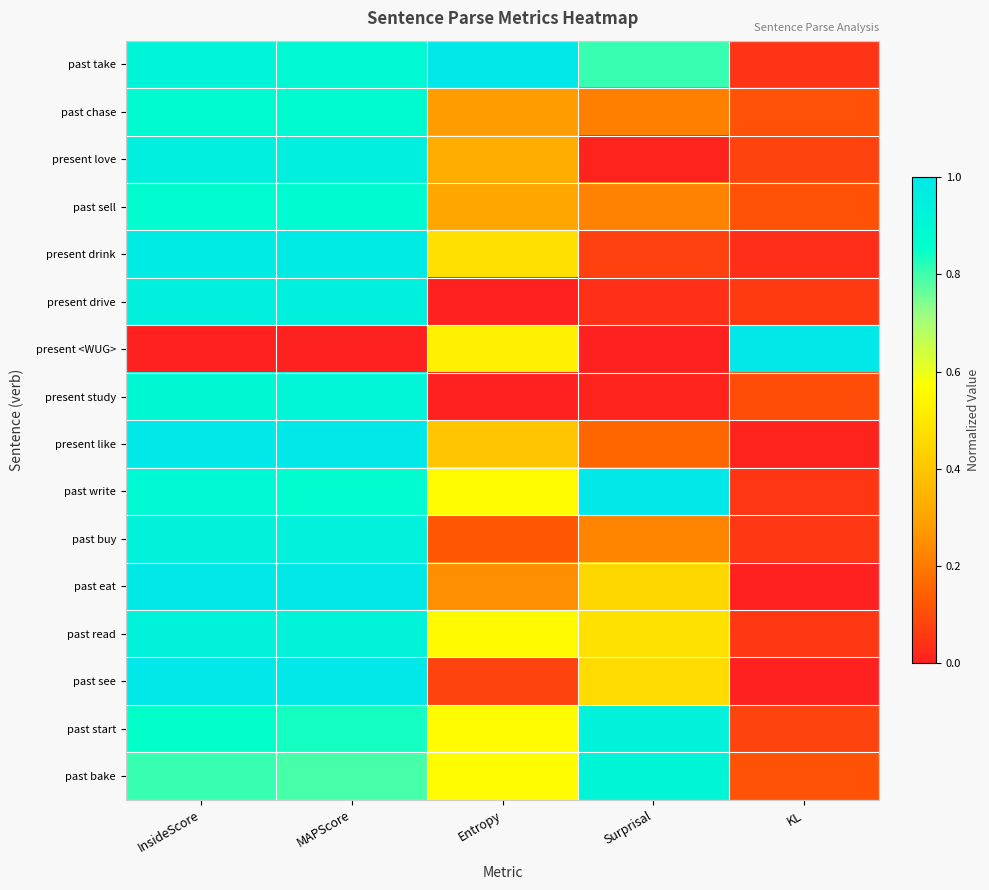

How many series are shown in this chart?

16